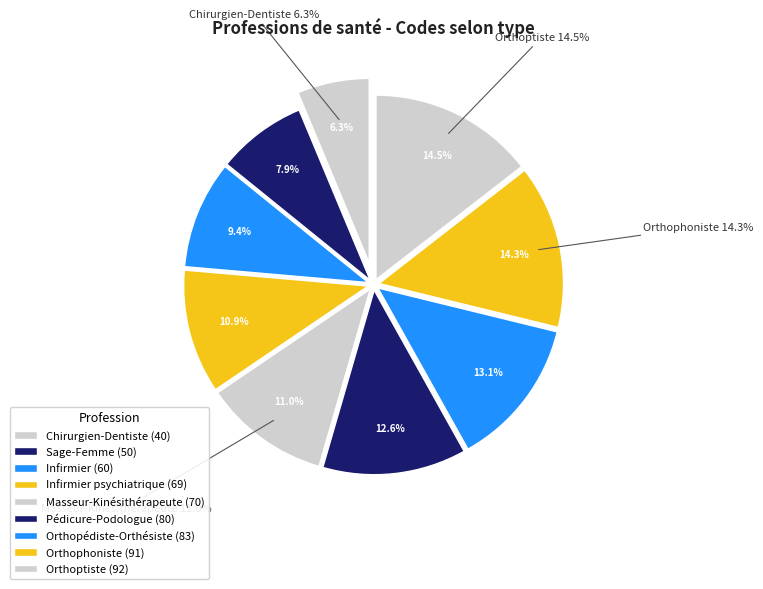

Between Orthoptiste and Chirurgien-Dentiste, which is larger?

Orthoptiste